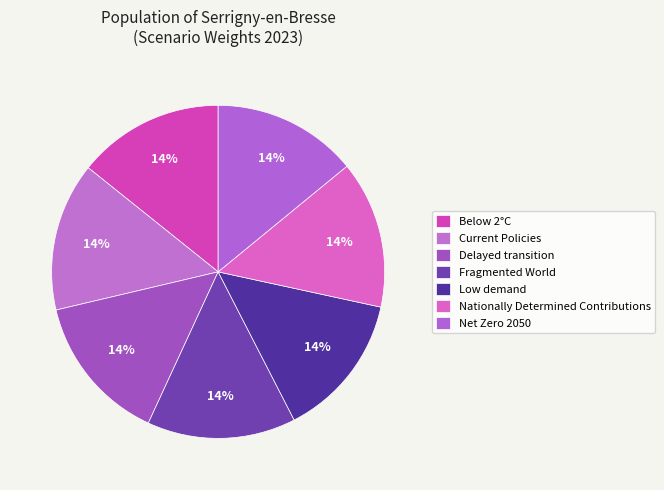

How many segments does this pie chart have?

7